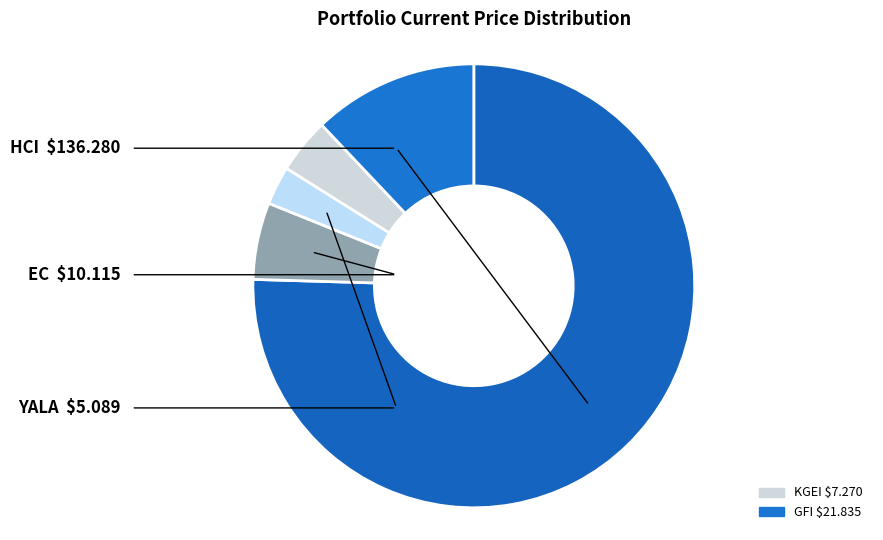

What is the smallest slice in the pie chart?

YALA